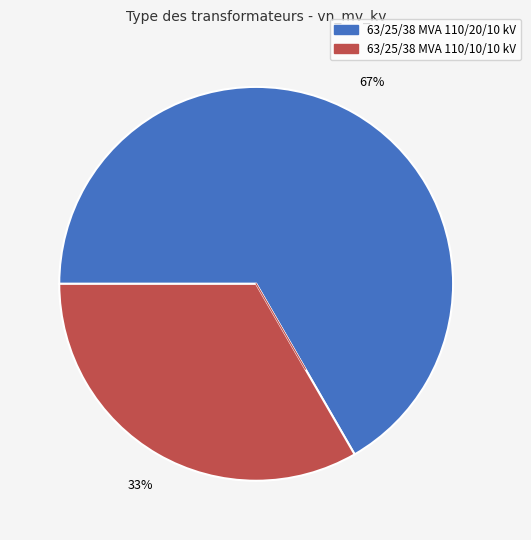

Combined, do 63/25/38 MVA 110/10/10 kV and 63/25/38 MVA 110/20/10 kV account for over 50%?

Yes